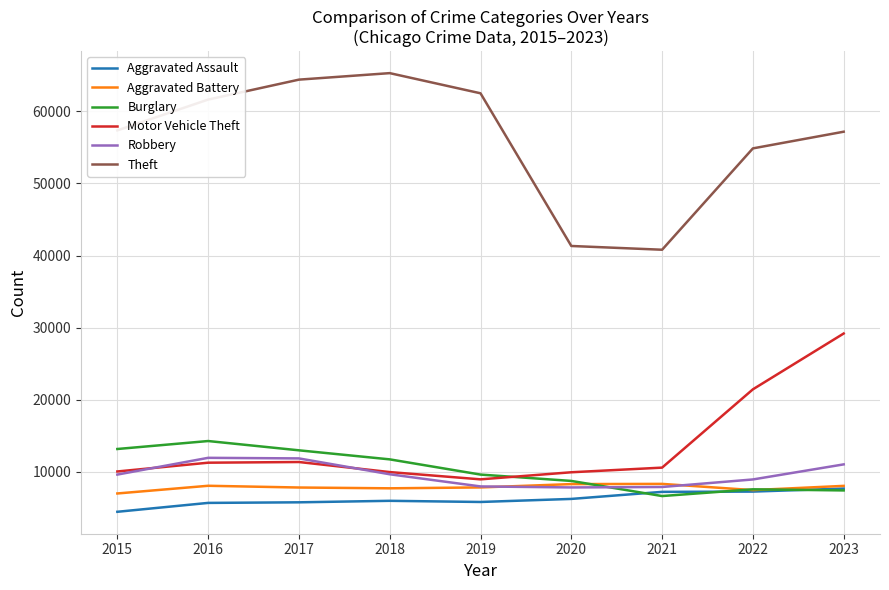

What is the minimum value for Aggravated Assault?

4480